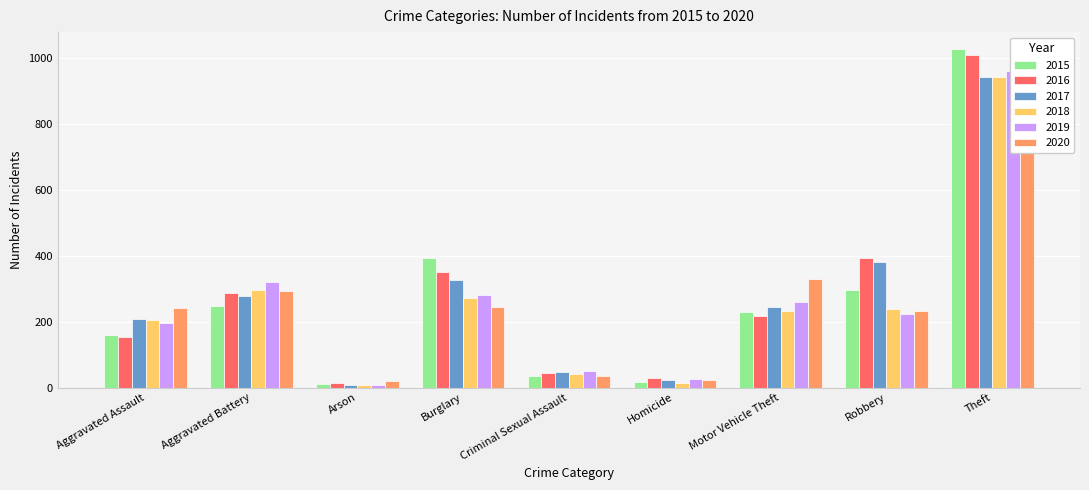

At how many categories does at least one series exceed 788?

1